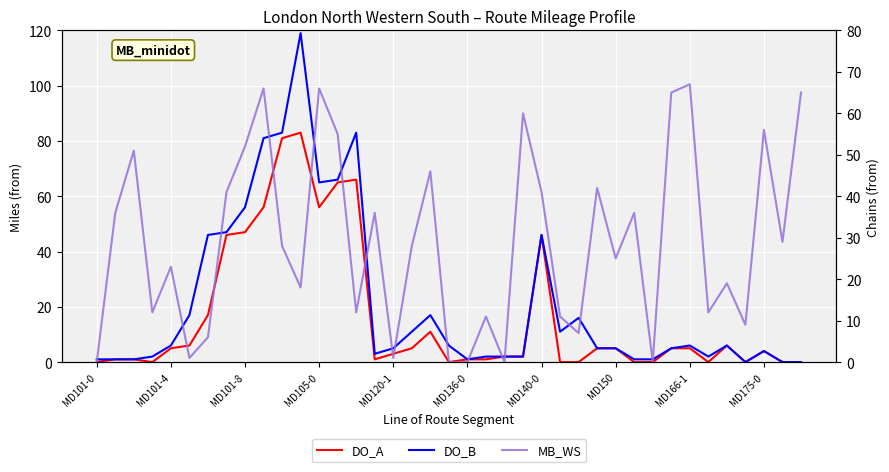

Is it true that DO_A equals 34 at 13?

False